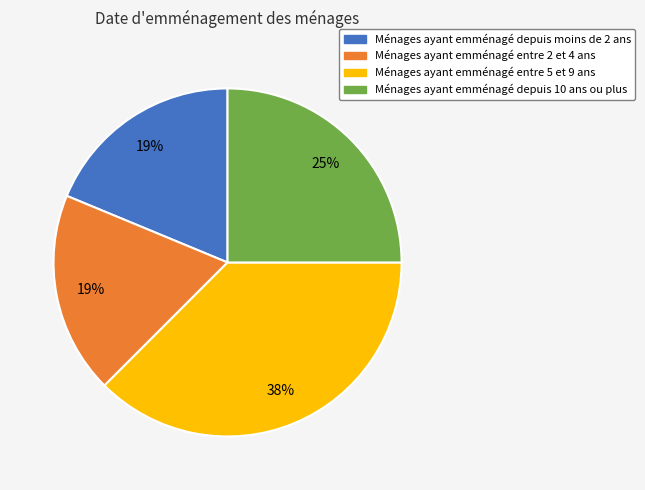

To the nearest percent, what is the difference between the largest and smallest slice percentages?

19%